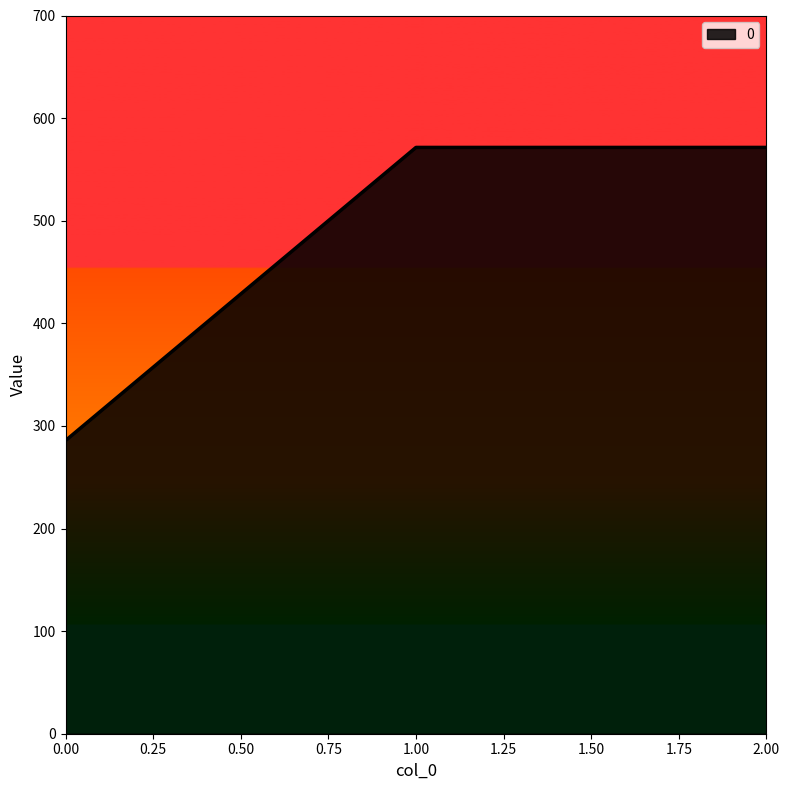

Is it true that the value at 0.00 is 285.7?

True